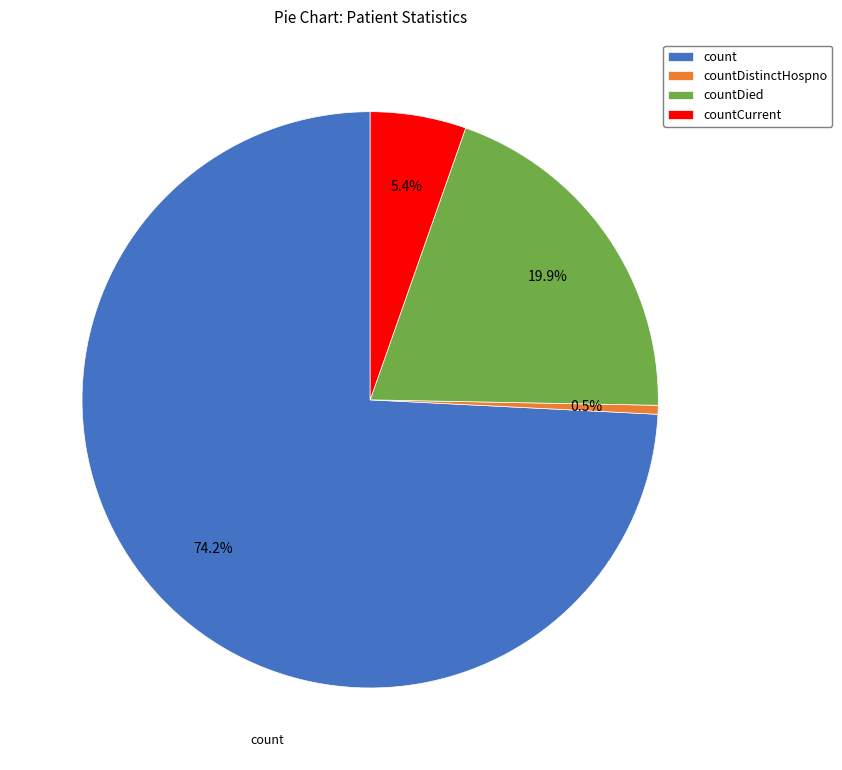

Does countCurrent account for over 50% of the chart?

No